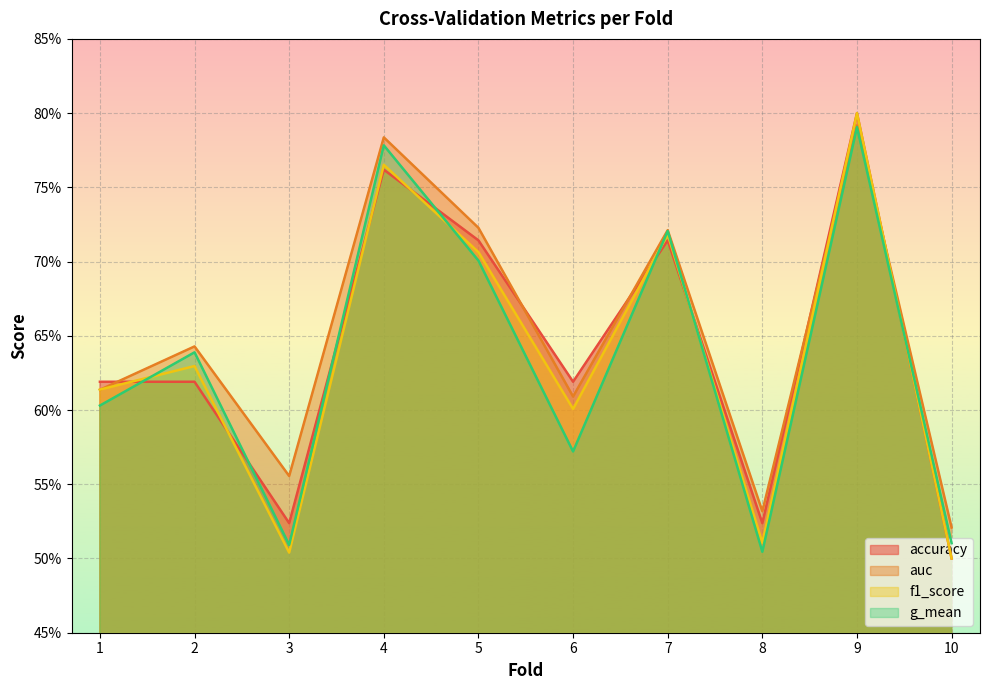

What is the value of the auc point at the 5th from the left?

0.7